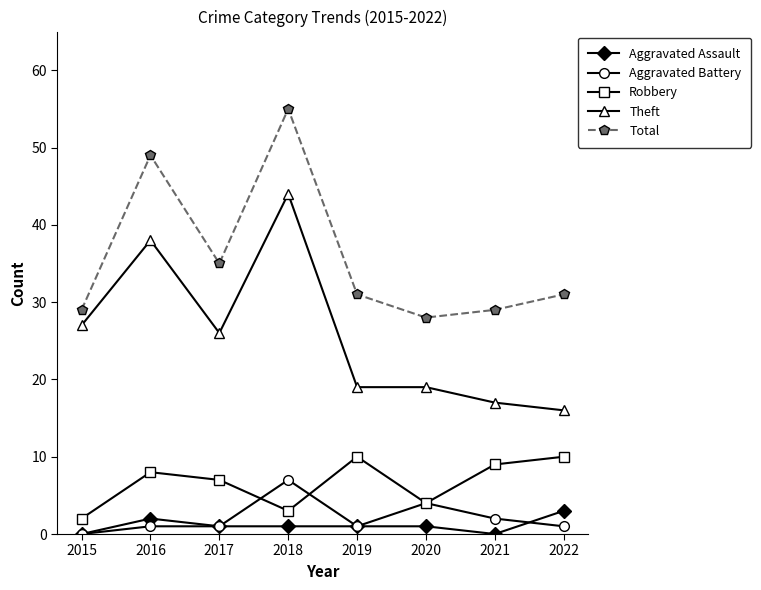

Which label corresponds to the largest value in the chart?

2018